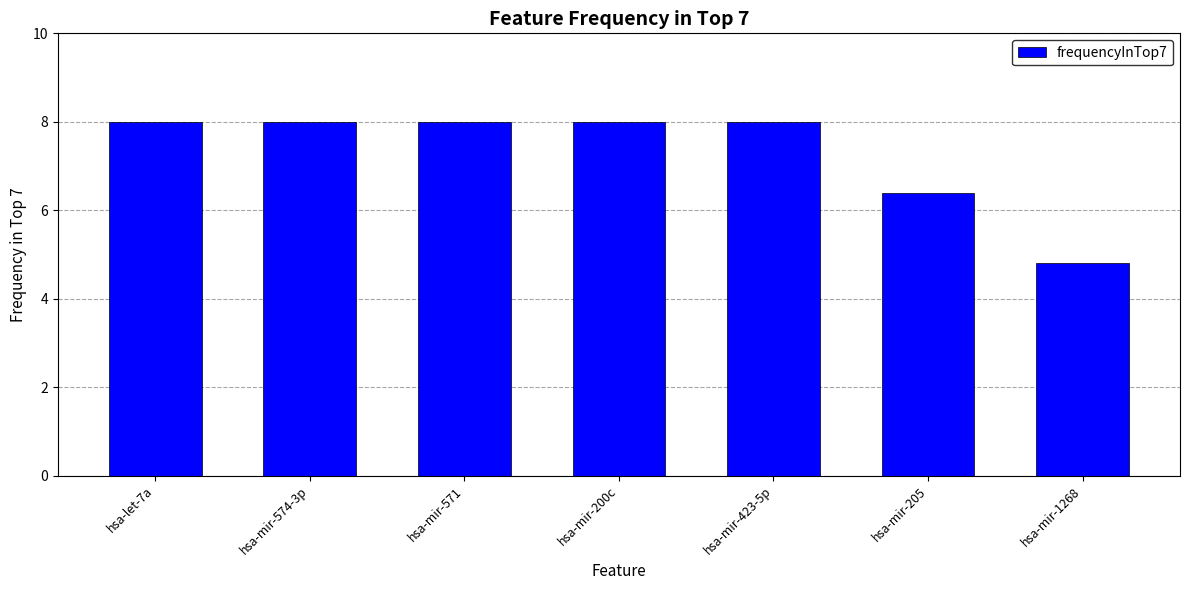

What is the difference between the second highest and minimum values?

3.2